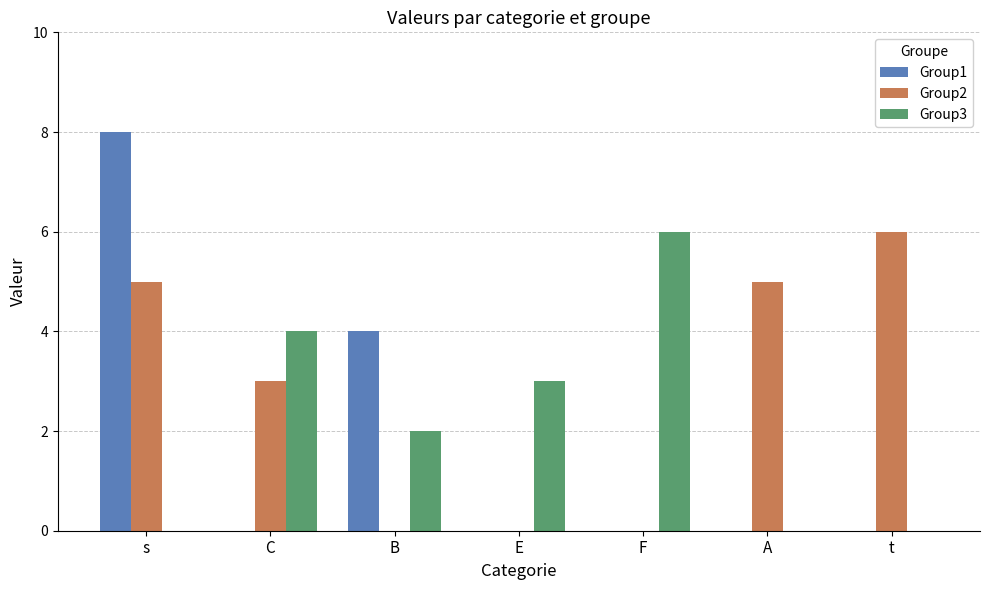

What are all the series names shown in the legend?

Group1, Group2, Group3